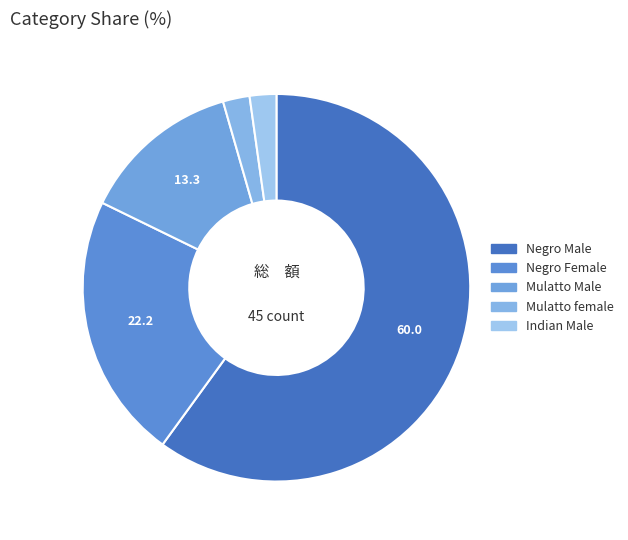

How many slices are in this pie chart?

5